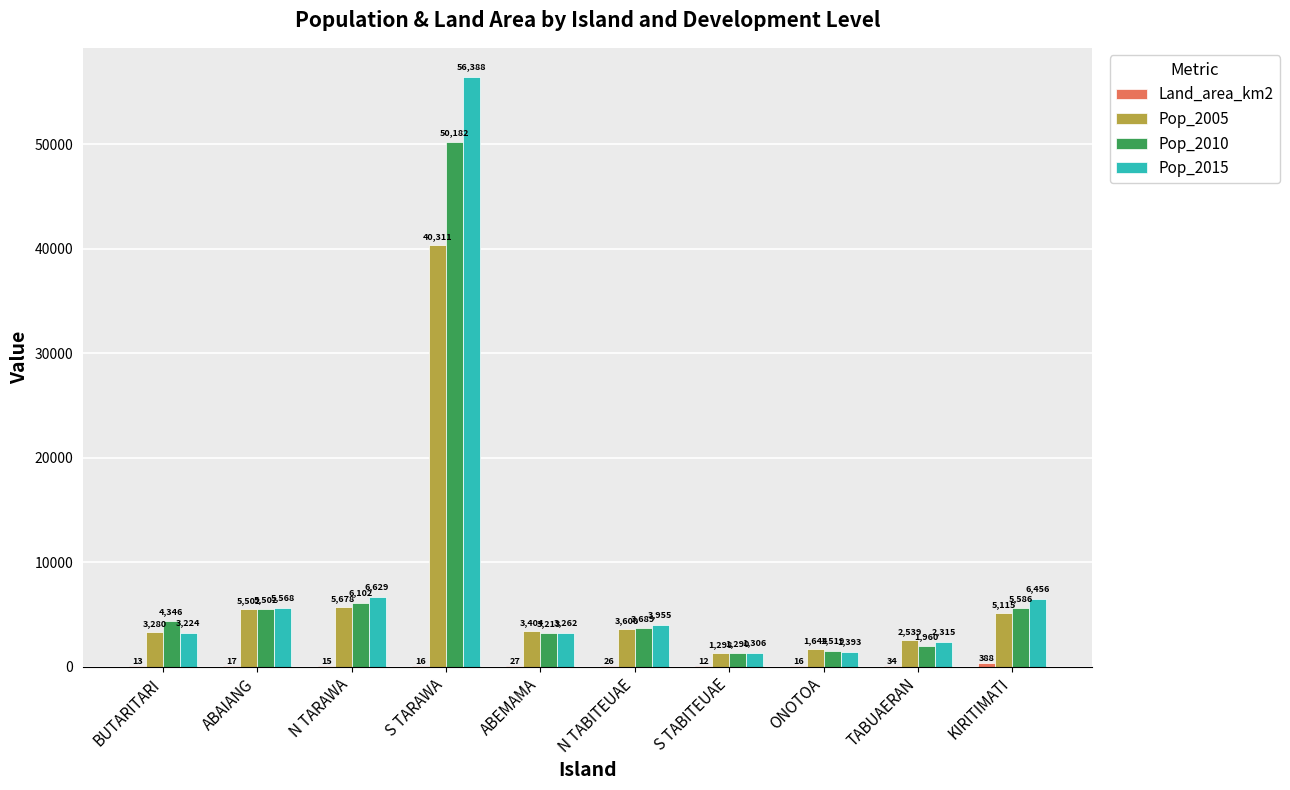

What is the maximum value for Pop_2005?

40311.0